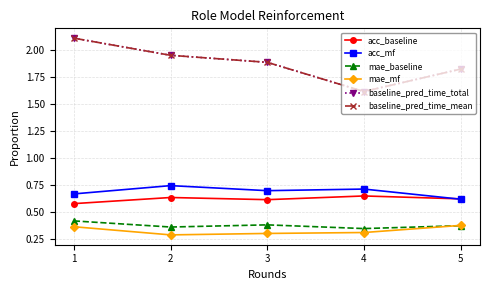

Is this an area chart (filled region under the line)?

No